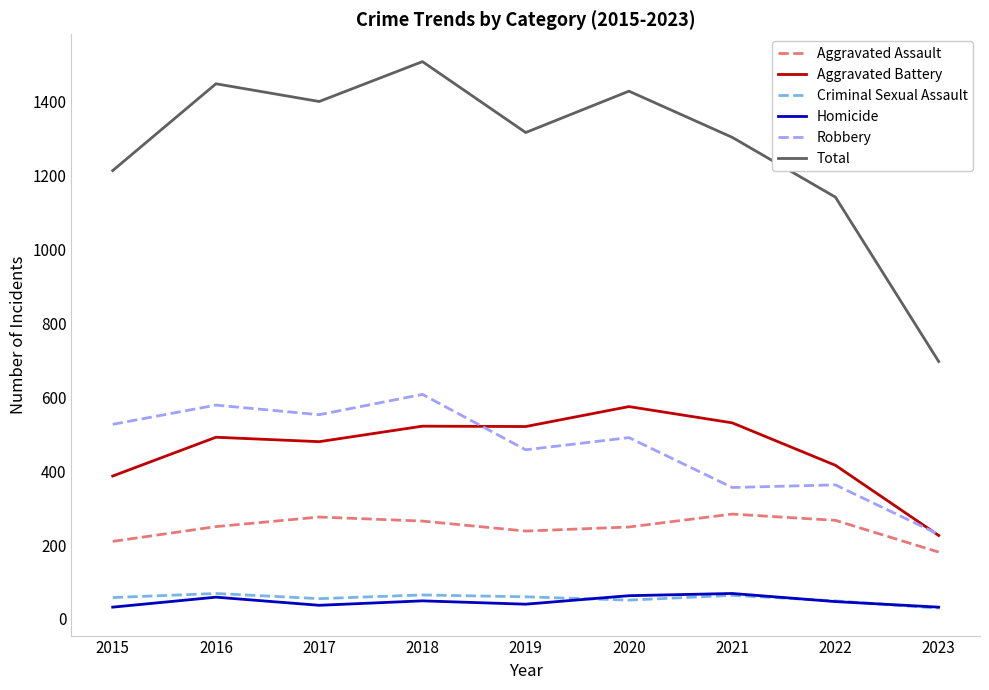

At which category is the sum across all series the highest?

2018